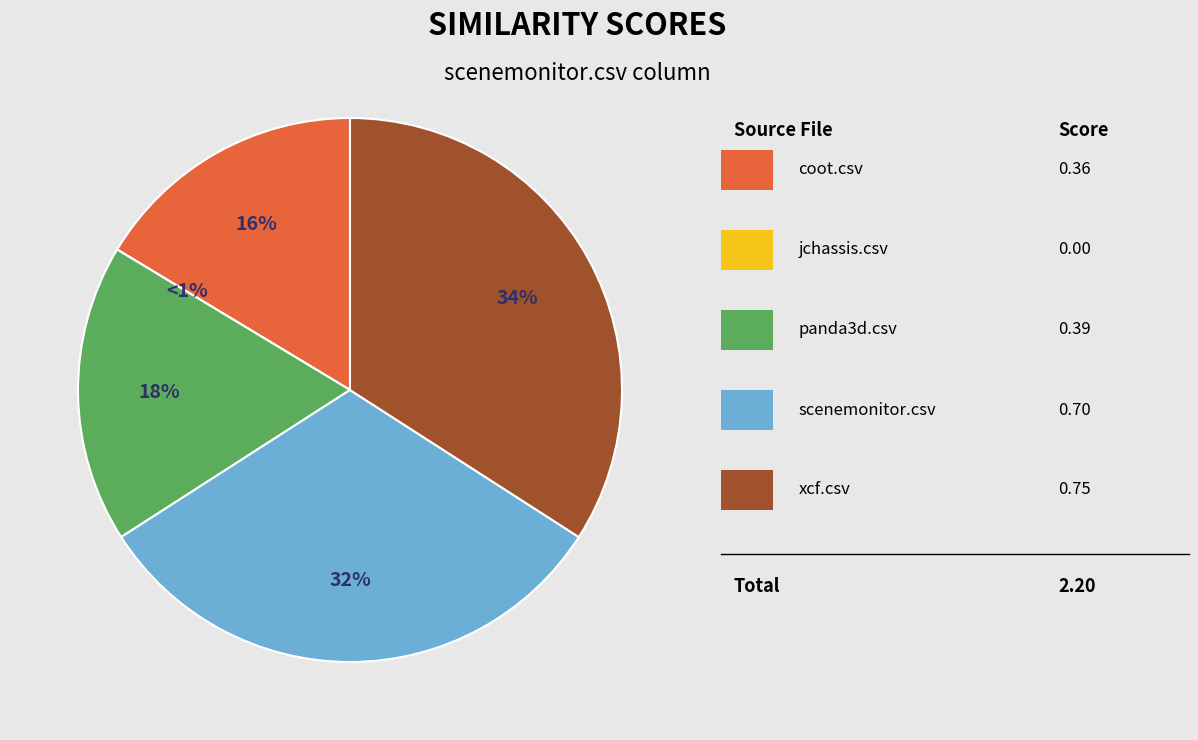

To the nearest percent, what portion does xcf.csv represent?

34%